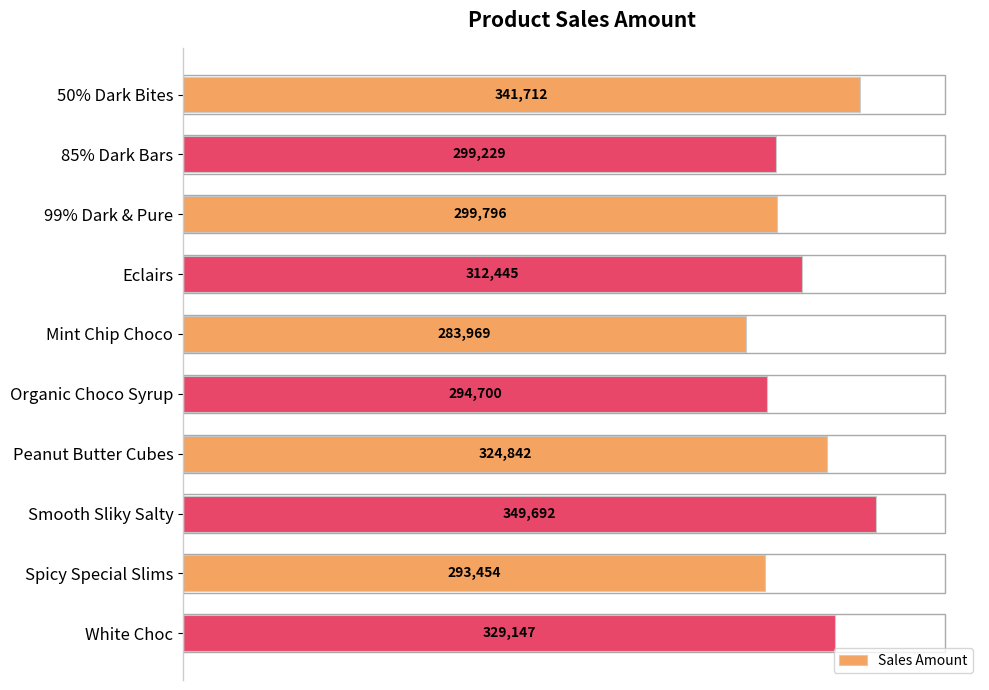

What is the ratio of the value at Peanut Butter Cubes to the value at 50% Dark Bites?

1.0